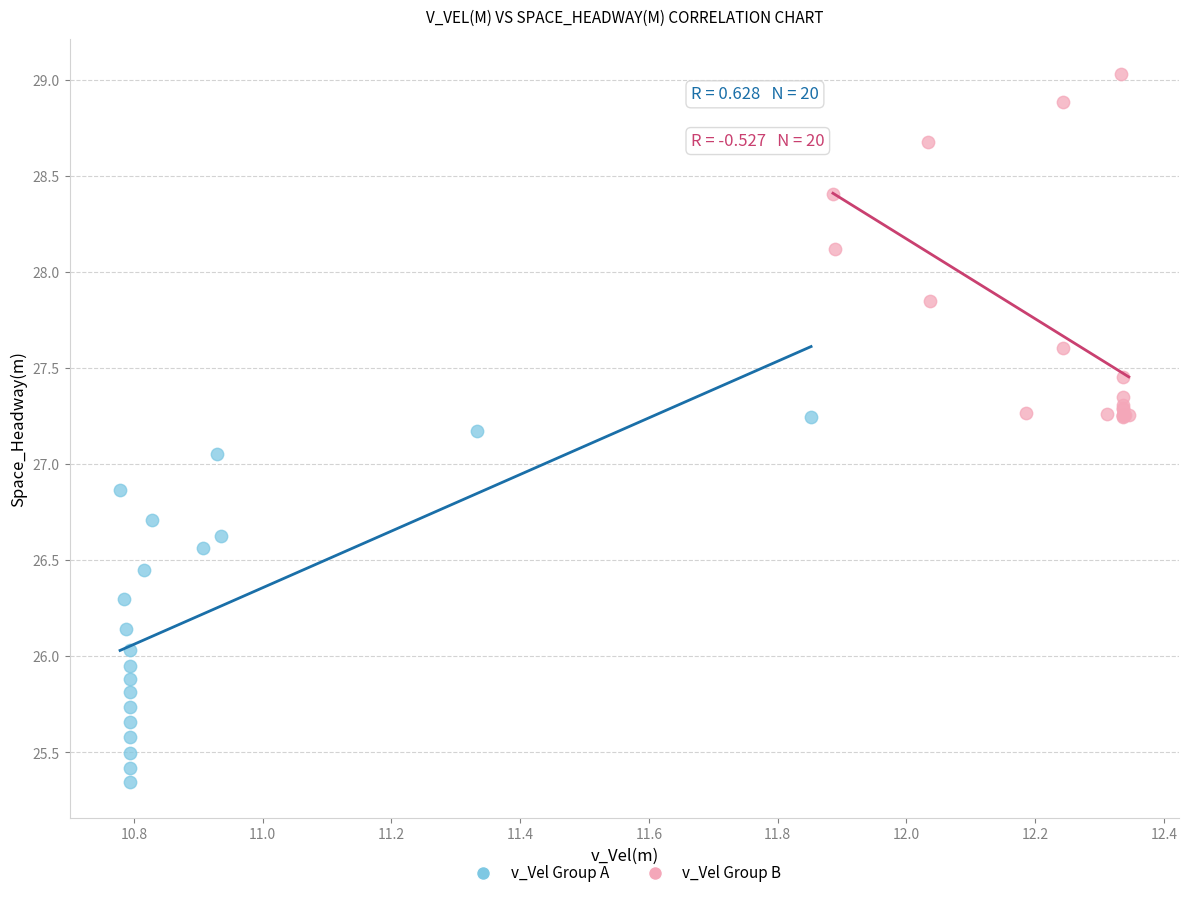

Which series contains the highest Y value?

v_Vel Group B